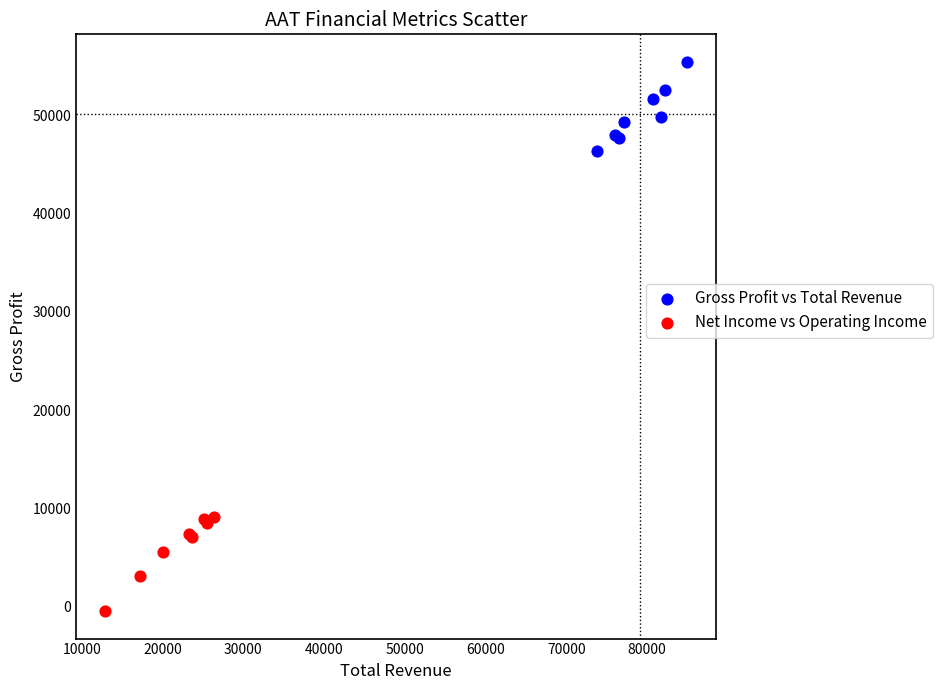

What are all the series names shown in the legend?

Gross Profit vs Total Revenue, Net Income vs Operating Income